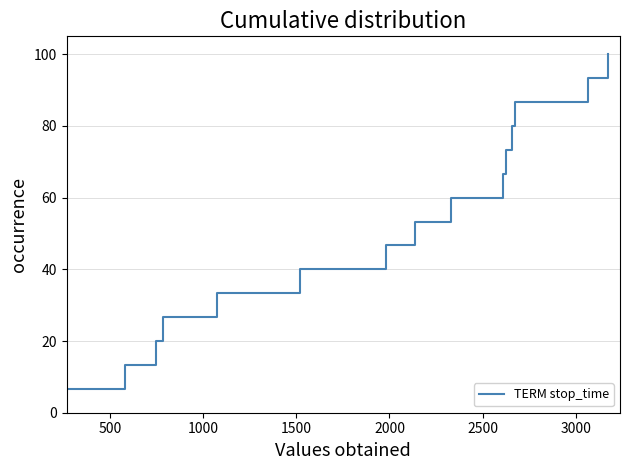

What is the greatest value displayed?

100.0